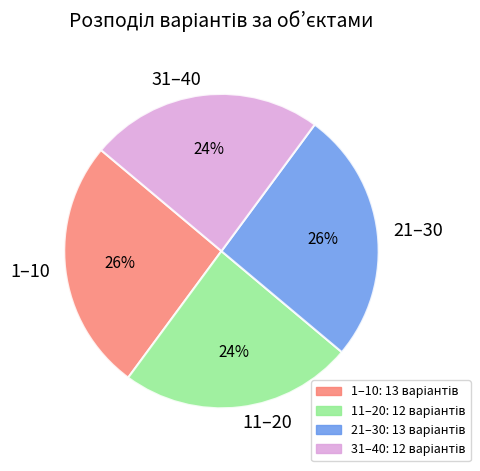

What is the ratio of the value at 11–20 to the value at 21–30?

0.9